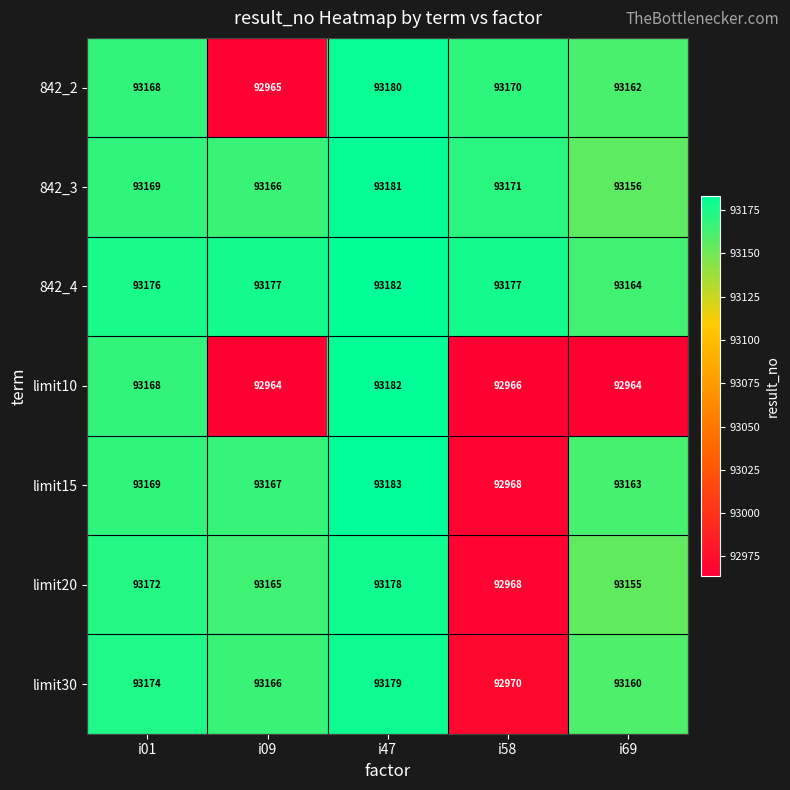

Is it true that limit20 equals 142401 at i47?

False